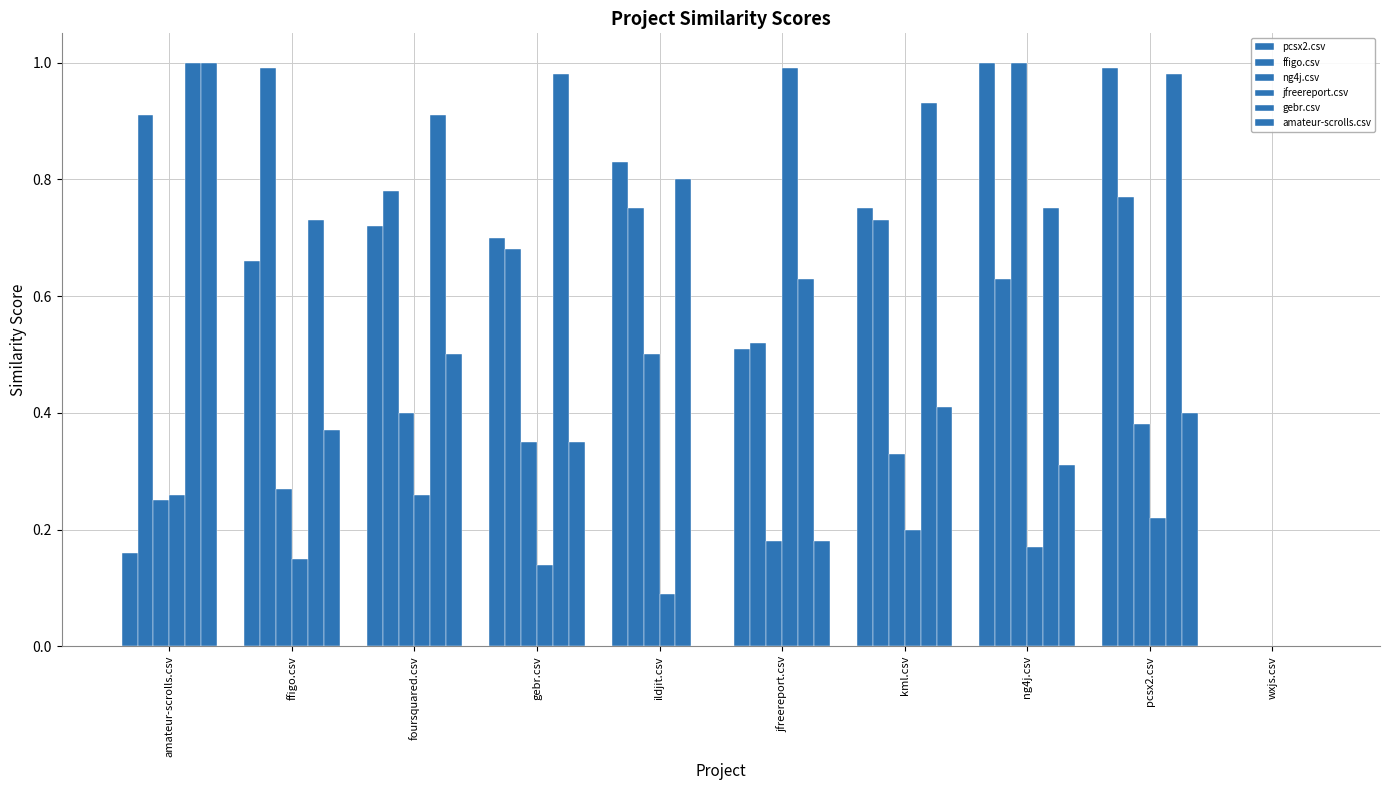

At how many categories does at least one series exceed 0?

9